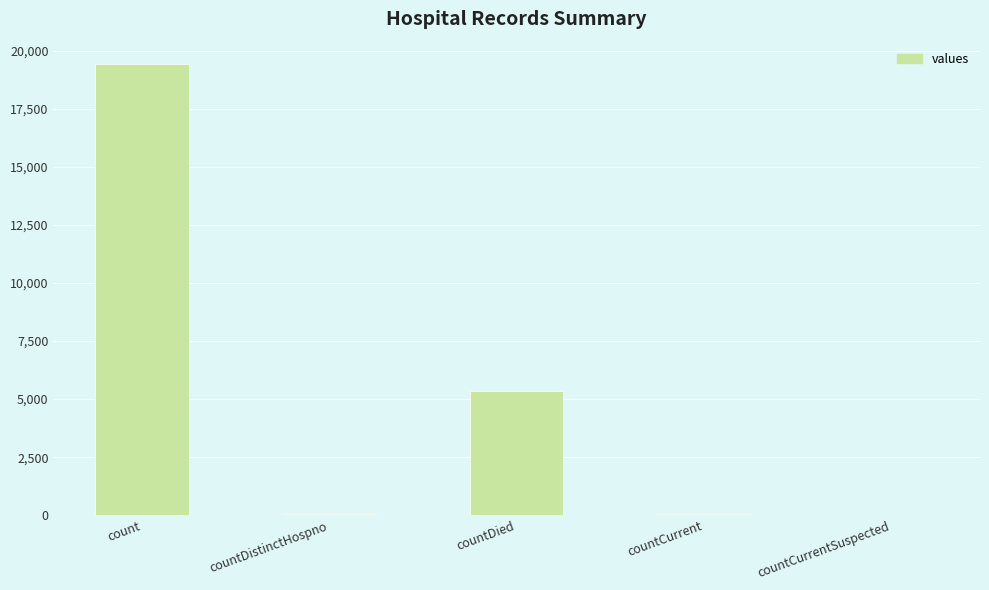

The value at countCurrentSuspected is -10780. True or false?

False